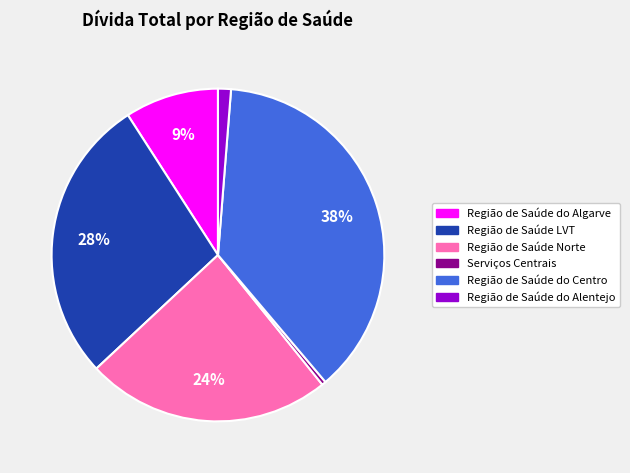

Combined, do Região de Saúde Norte and Serviços Centrais account for over 50%?

No